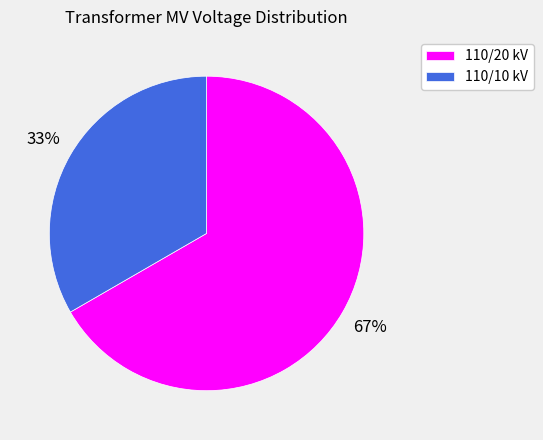

To the nearest percent, what percentage of the pie is 110/10 kV?

33%